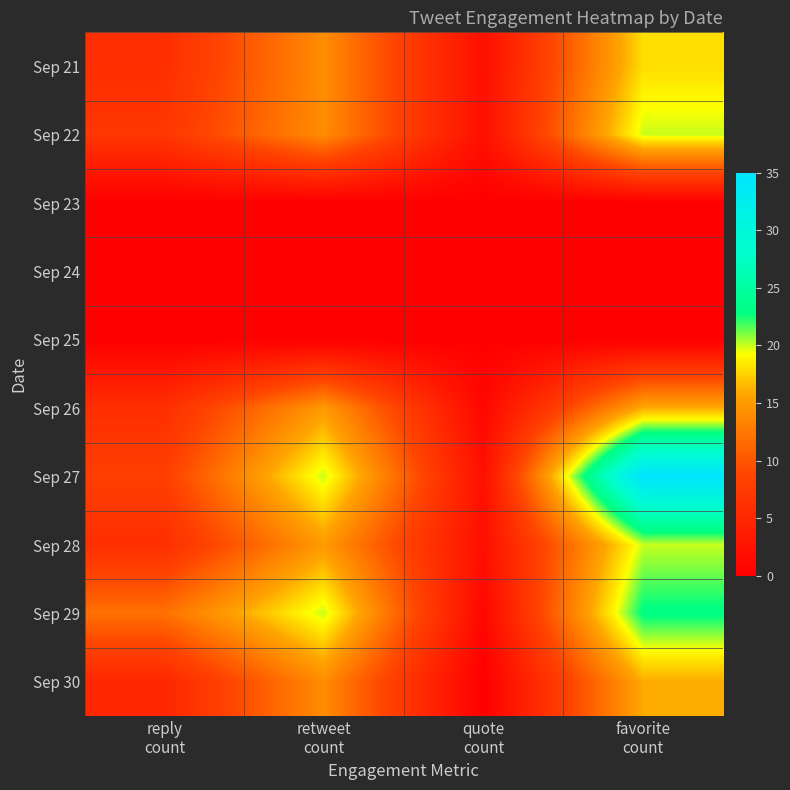

List the series in order of their peak value, highest first.

Sep 27, Sep 29, Sep 22, Sep 28, Sep 21, Sep 26, Sep 30, Sep 23, Sep 24, Sep 25